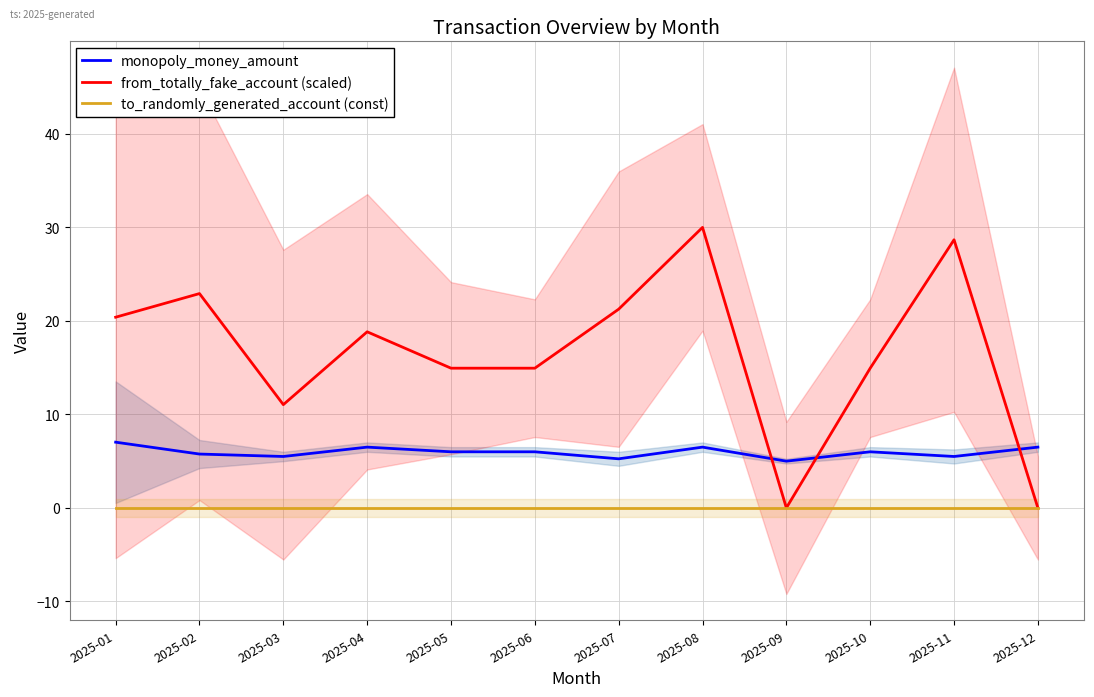

What are all the series names shown in the legend?

monopoly_money_amount, from_totally_fake_account (scaled), to_randomly_generated_account (const)